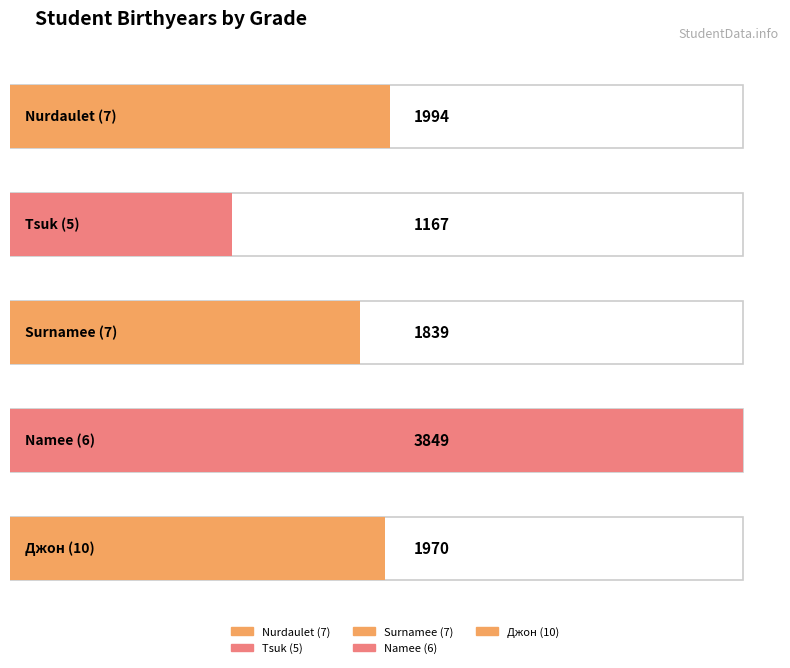

Read the value at Джон (10), to the nearest 10.

1970